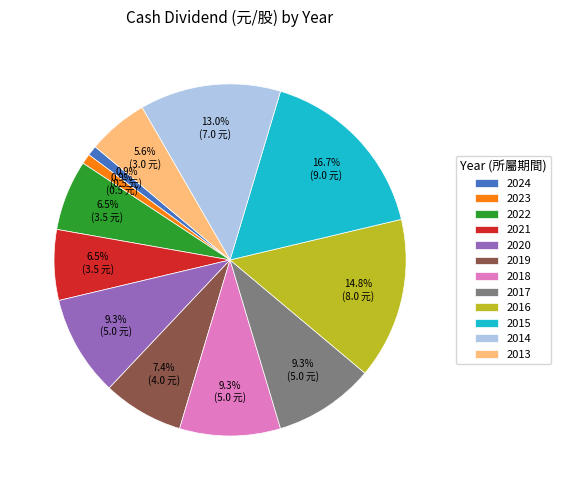

To the nearest percent, what is the difference between the largest and smallest slice percentages?

16%